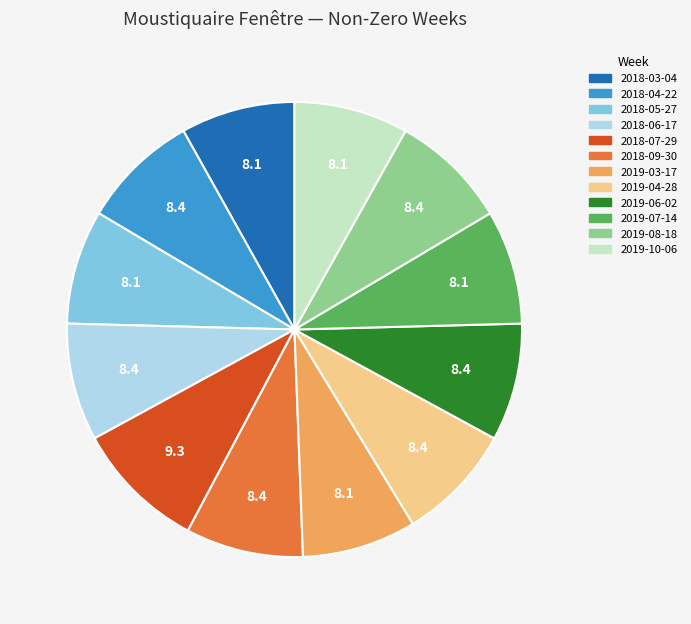

Which has a higher value, 2018-07-29 or 2018-04-22?

2018-07-29